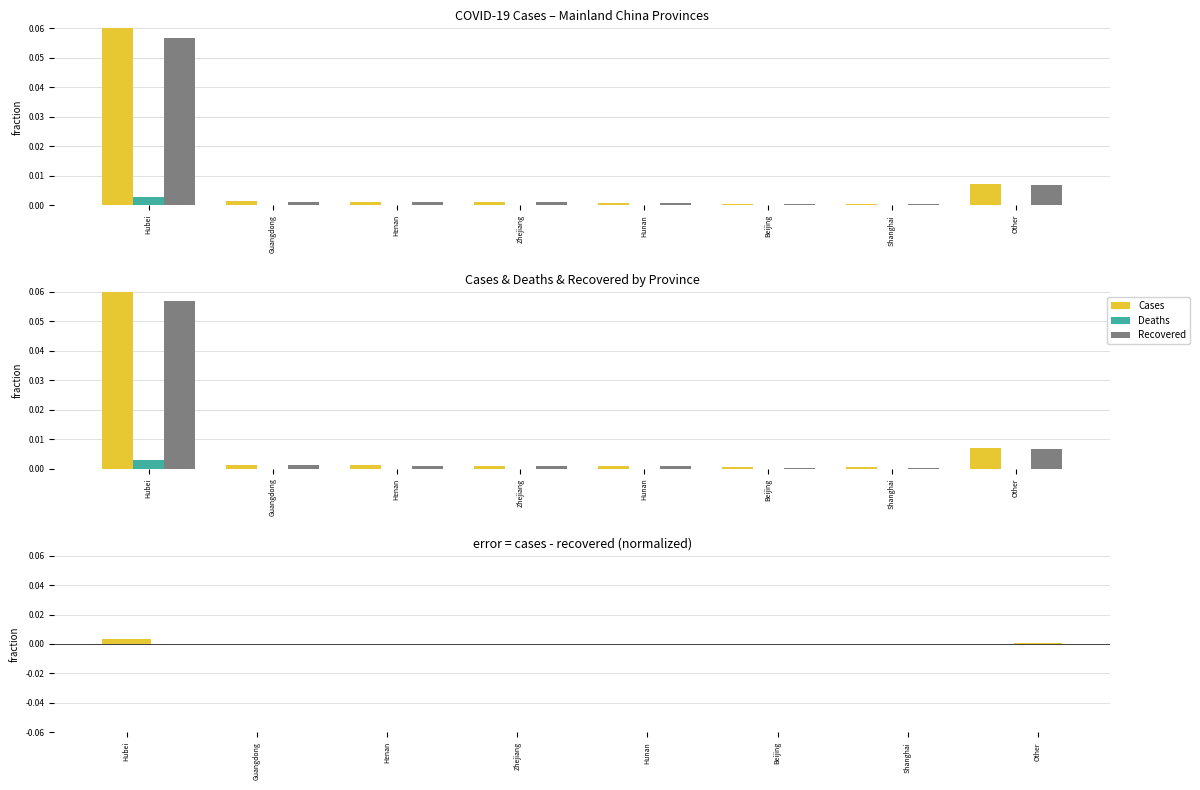

Which series has the largest total across all categories?

Cases